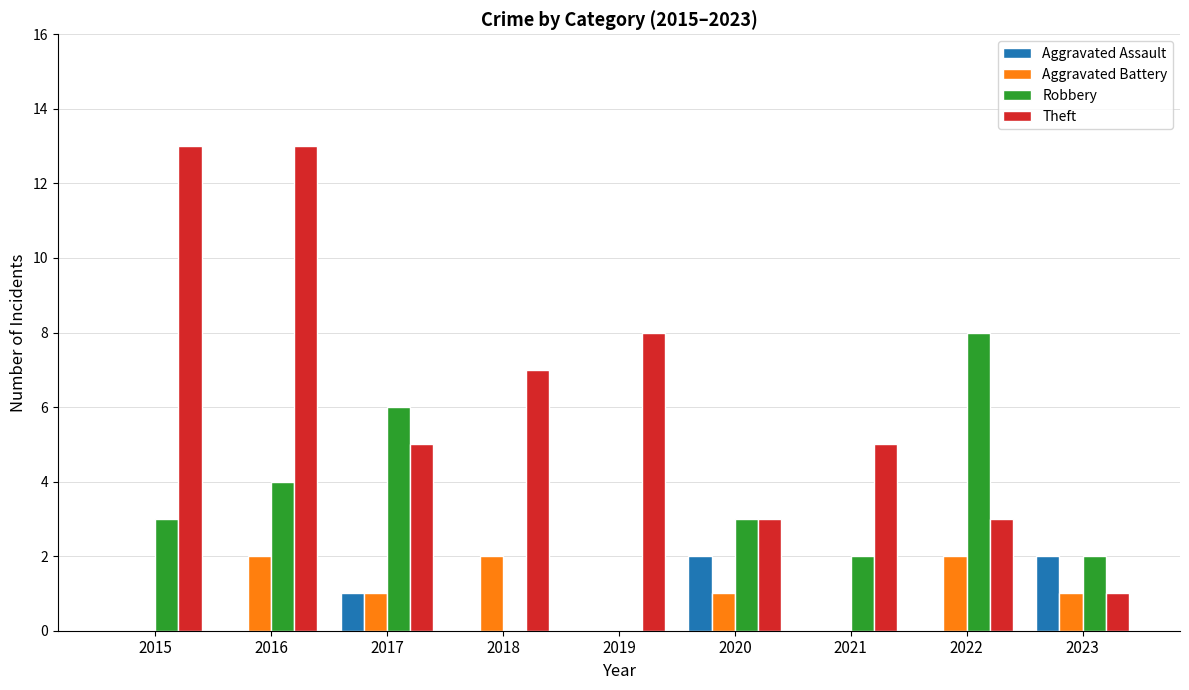

Which series changed the most between 2015 and 2019?

Theft